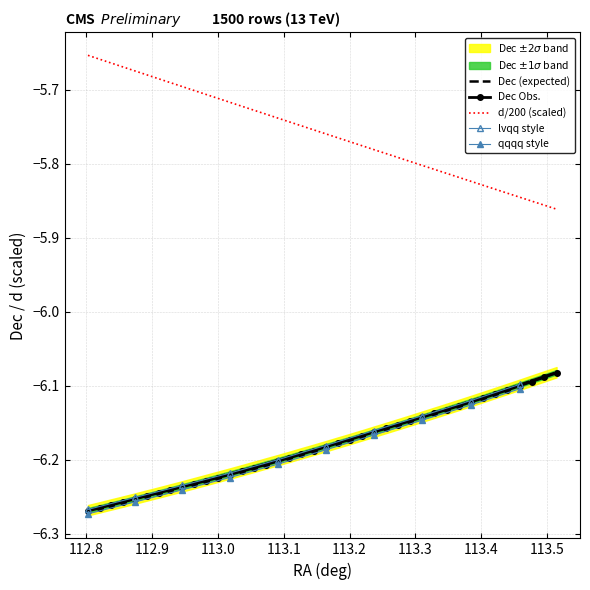

True or false: d/200 (scaled) and Dec Obs. cross at least once.

False